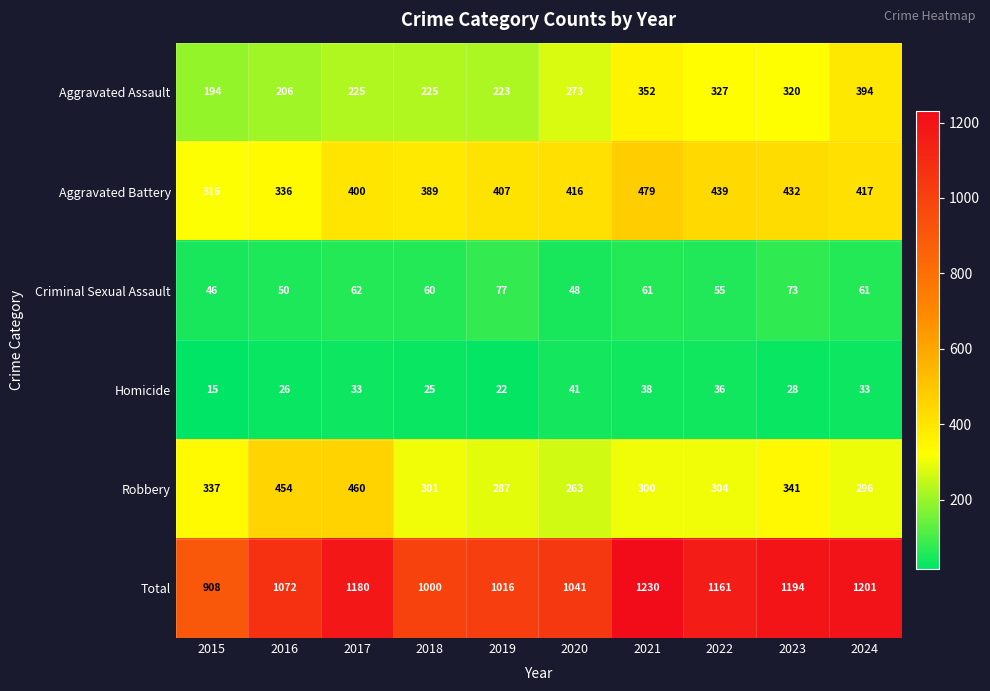

Rank the series at 2020 from lowest to highest value.

Homicide, Criminal Sexual Assault, Robbery, Aggravated Assault, Aggravated Battery, Total